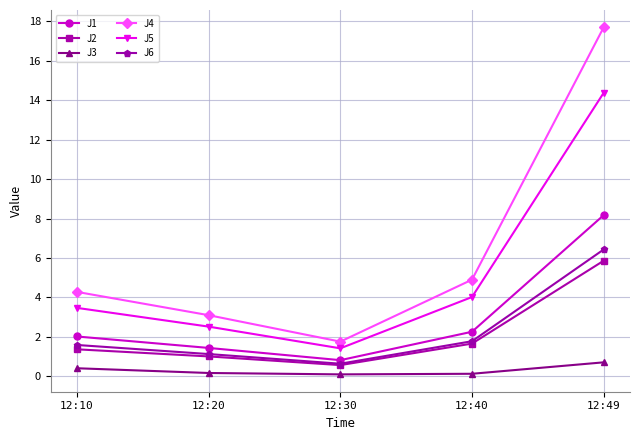

What is the highest value of the J1 series?

8.2